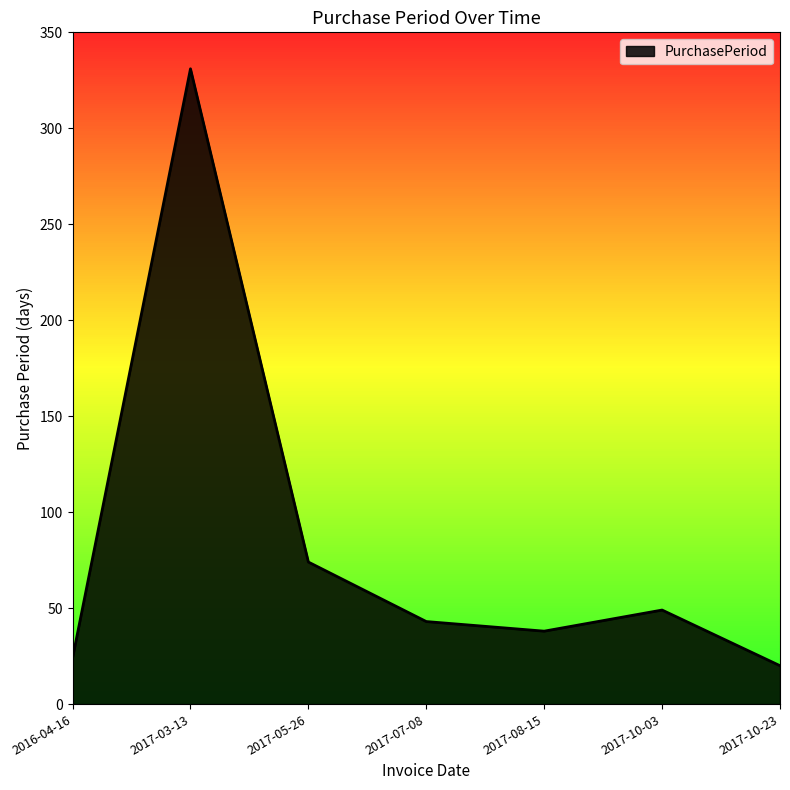

Approximately how many times larger is the value at 2017-10-23 compared to 2017-08-15?

0.5